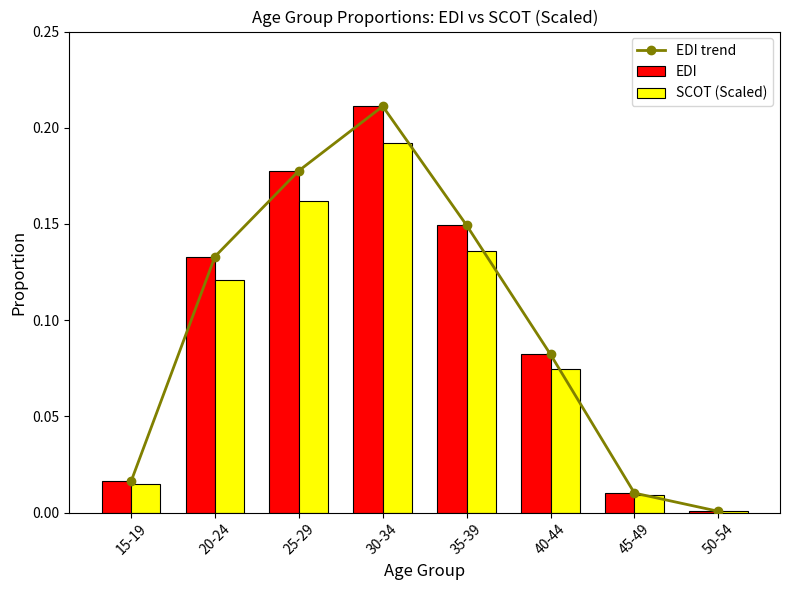

What is the sum of all SCOT (Scaled) values?

0.7